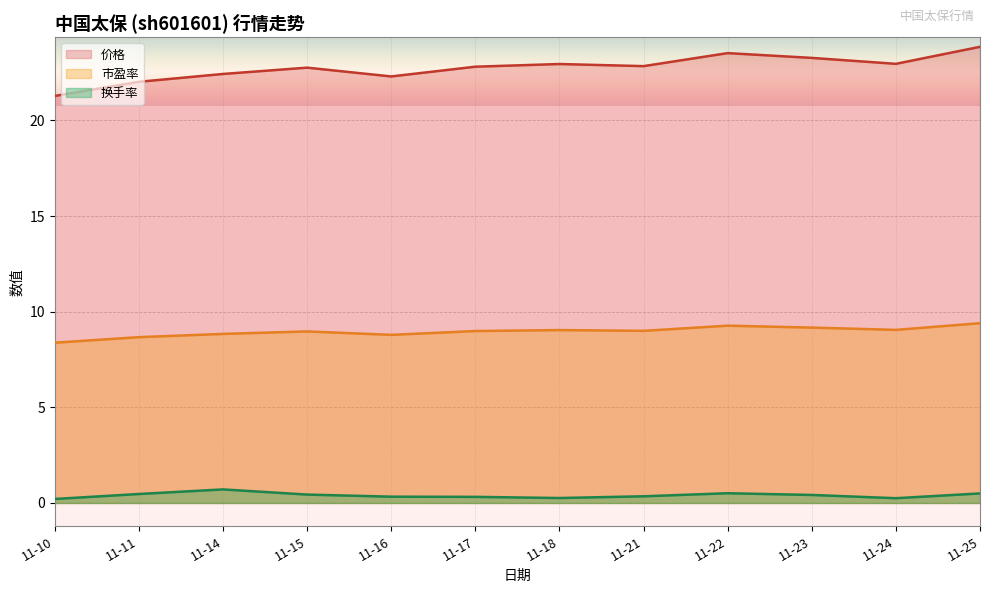

Is it true that 市盈率 equals 9.0 at 11-15?

True